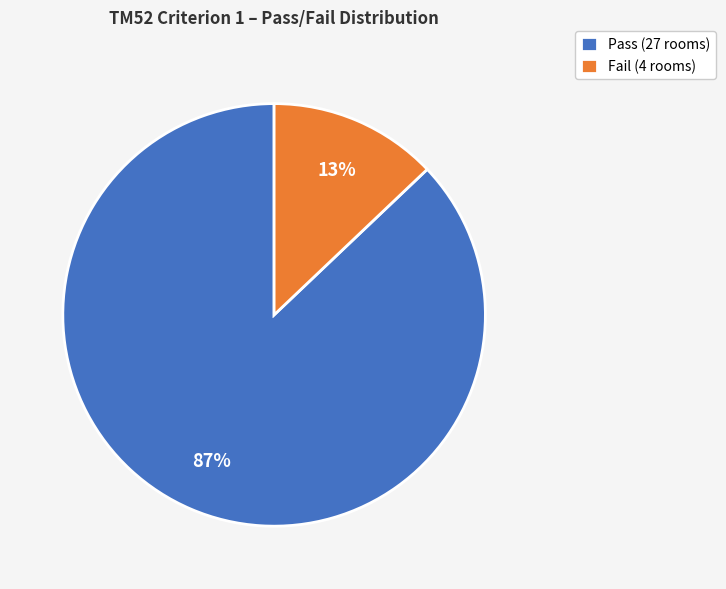

To the nearest percent, what is the average slice percentage?

50%